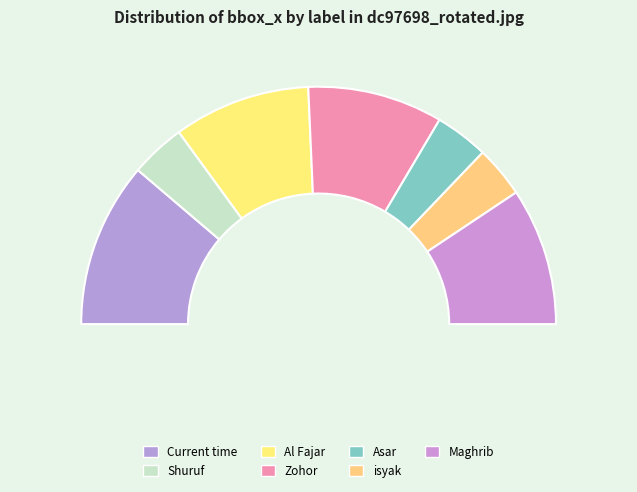

The Current time slice represents 33% of the pie. True or false?

False